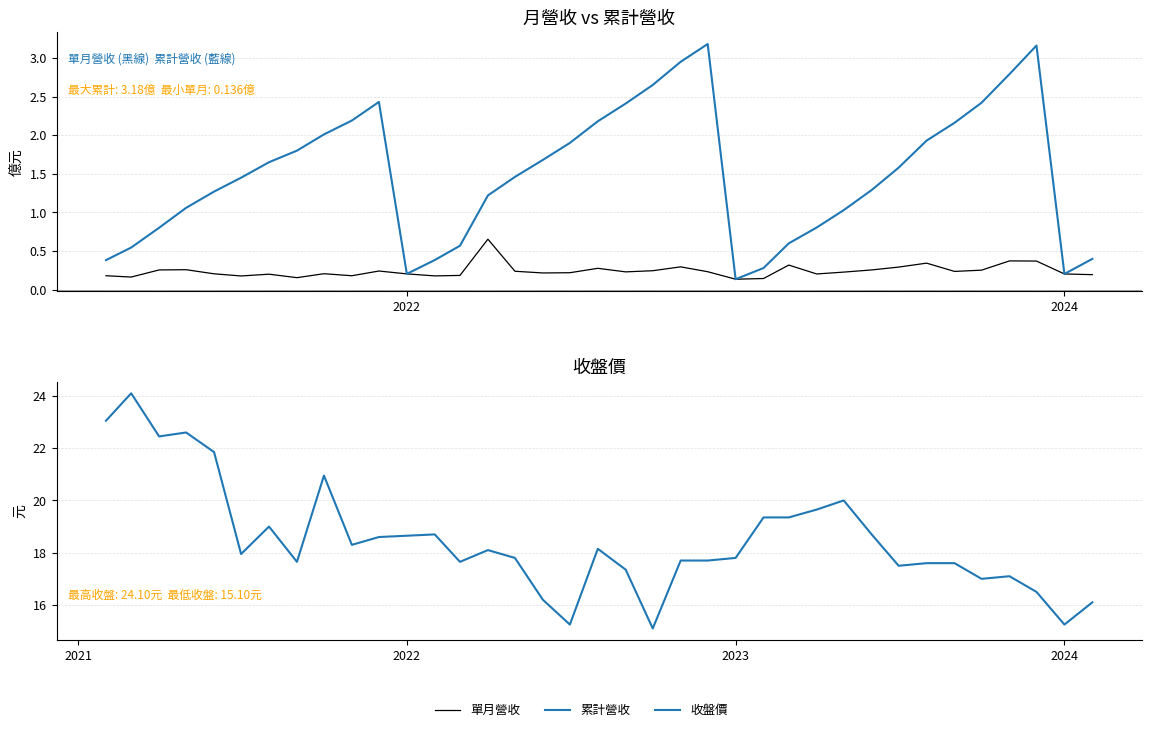

Count the number of categories in the chart.

37